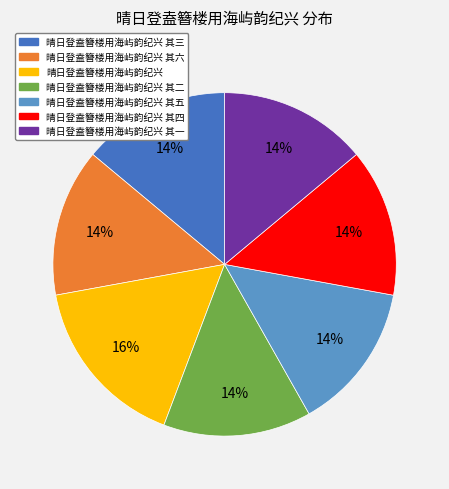

Does any single category account for the majority?

No